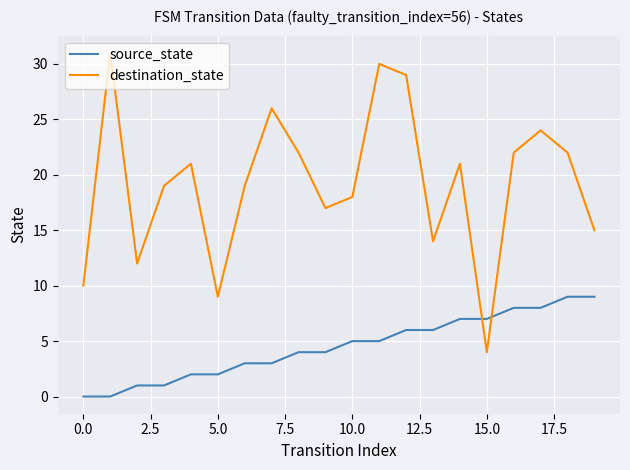

Which series has the widest spread of values?

destination_state